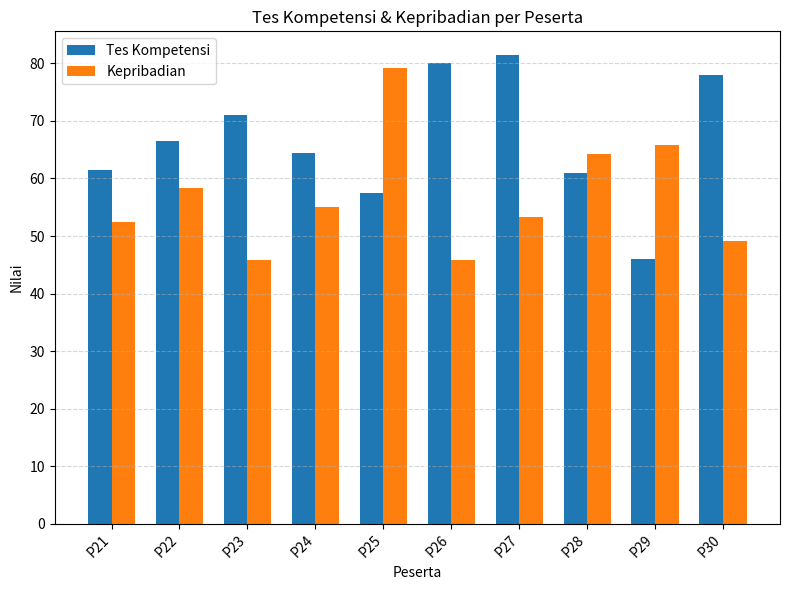

Is it true that Tes Kompetensi equals 57.5 at P25?

True